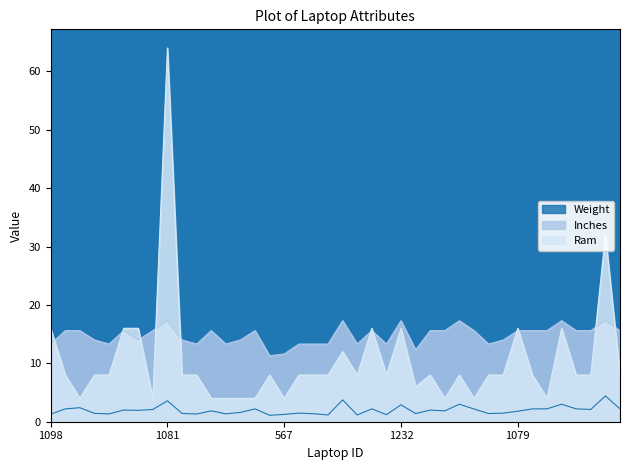

At 1081, list the series in order from smallest to largest.

Weight, Inches, Ram